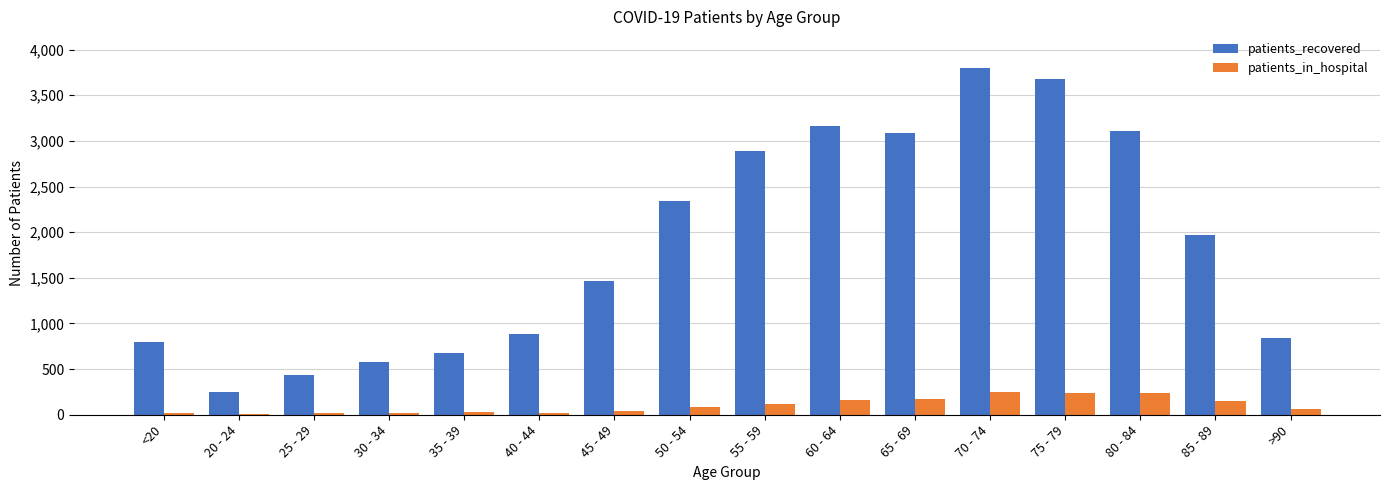

Between 60 - 64 and 85 - 89, which series saw the biggest shift?

patients_recovered